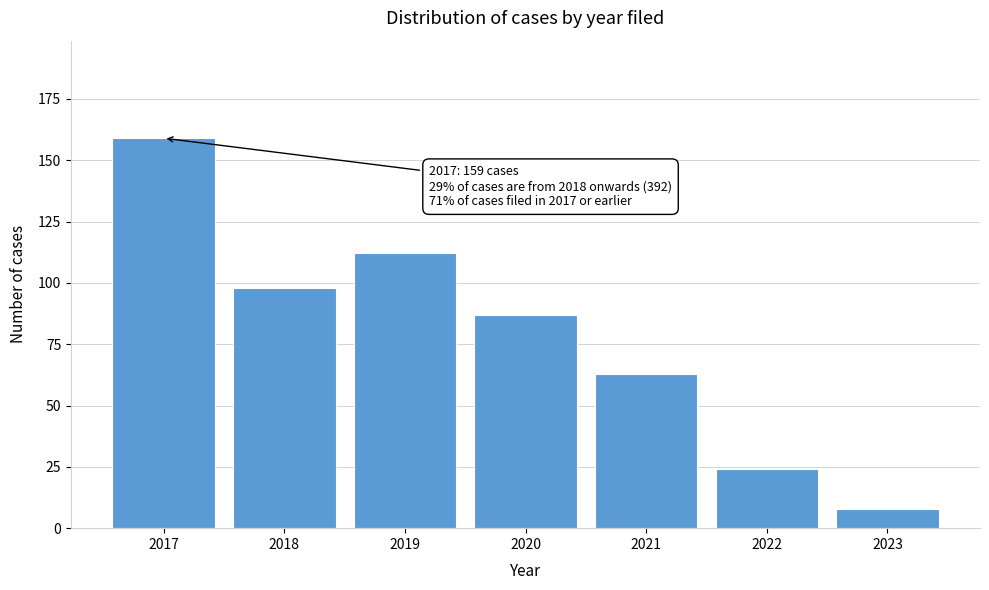

Reading right to left, what are all the values shown in this chart?

2023=8	2022=24	2021=63	2020=87	2019=112	2018=98	2017=159